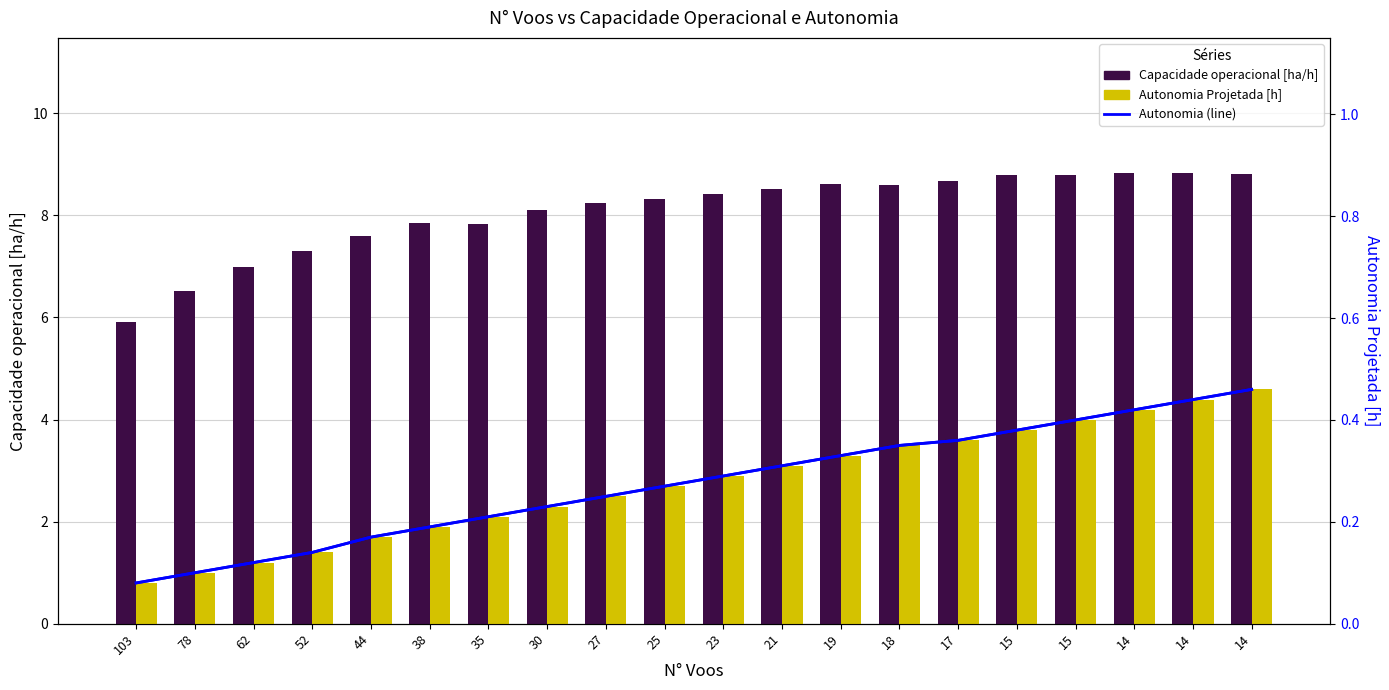

Are the bars horizontal?

No